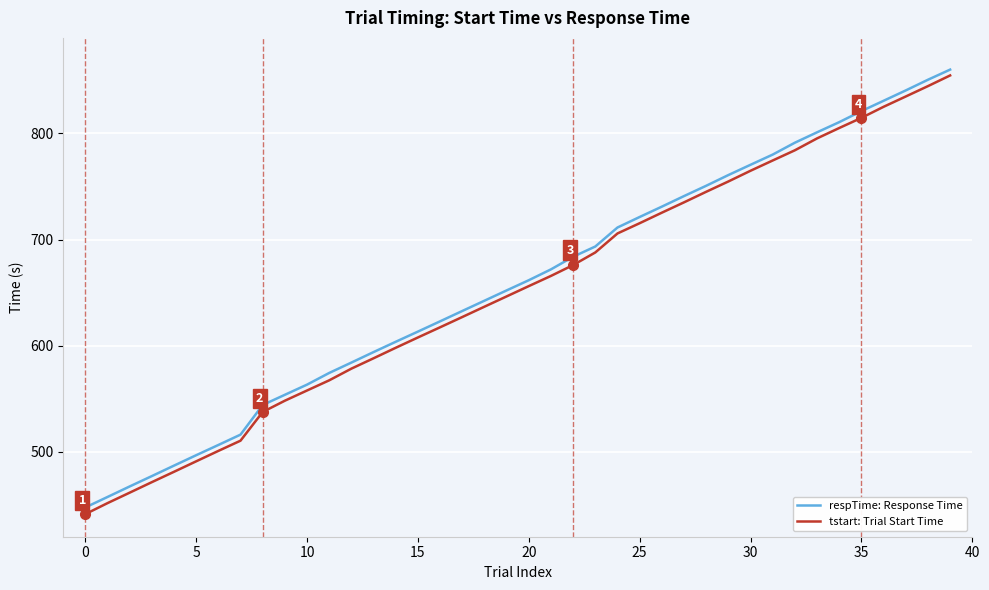

How many values in the tstart: Trial Start Time series exceed 656?

20